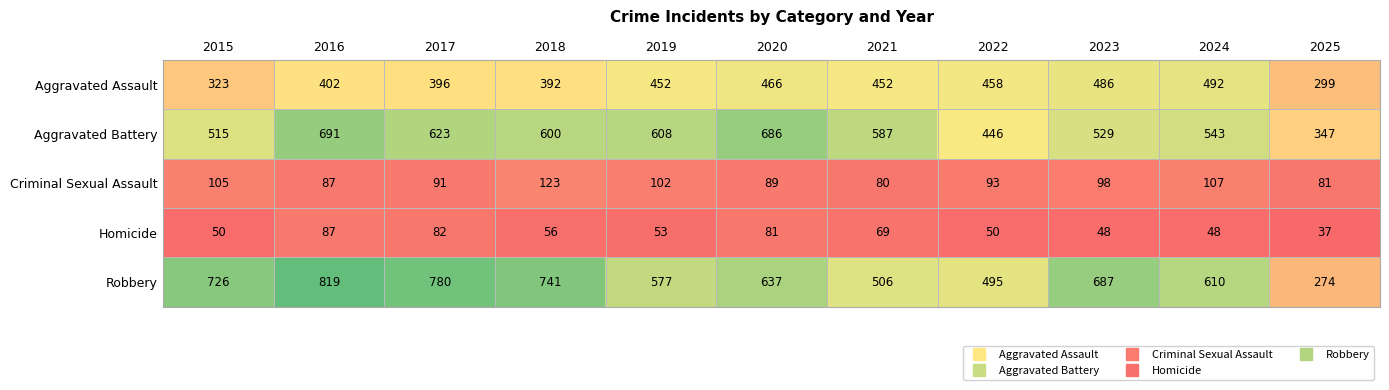

What is the difference between the maximum and minimum values in the Criminal Sexual Assault series?

43